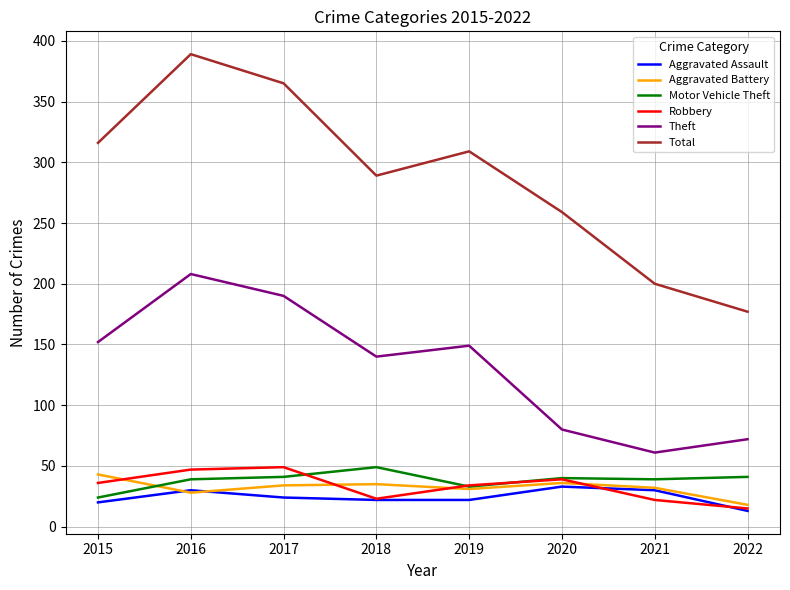

True or false: Aggravated Assault and Theft cross at least once.

False